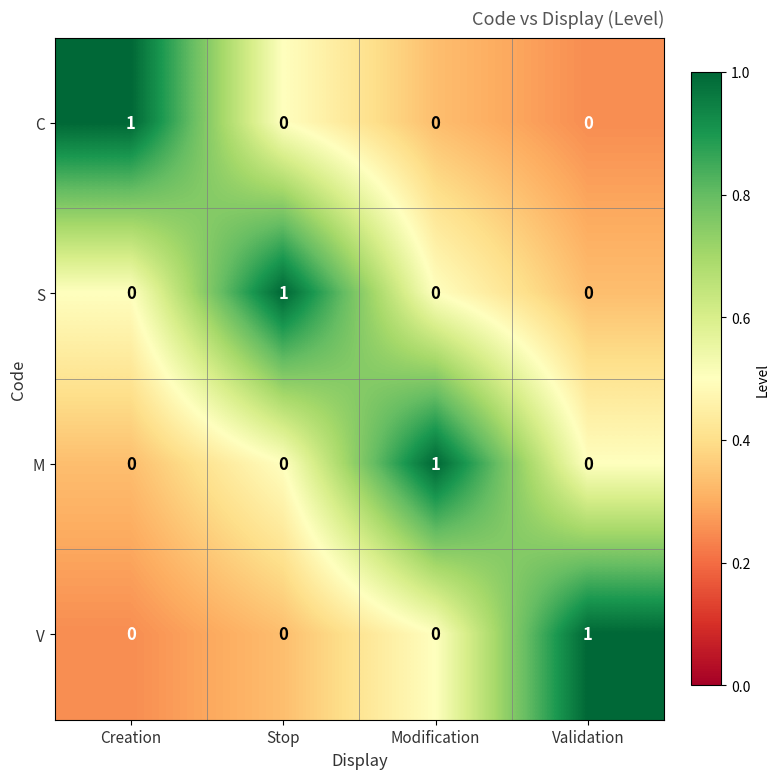

Count the C values in the range 0 to 1.

4